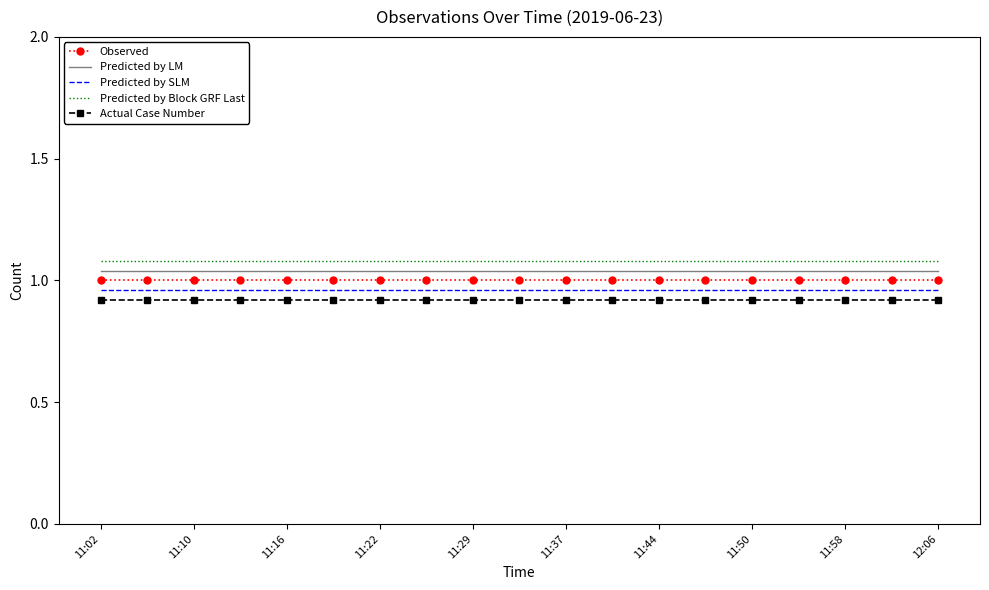

True or false: Actual Case Number and Observed intersect in this chart.

False